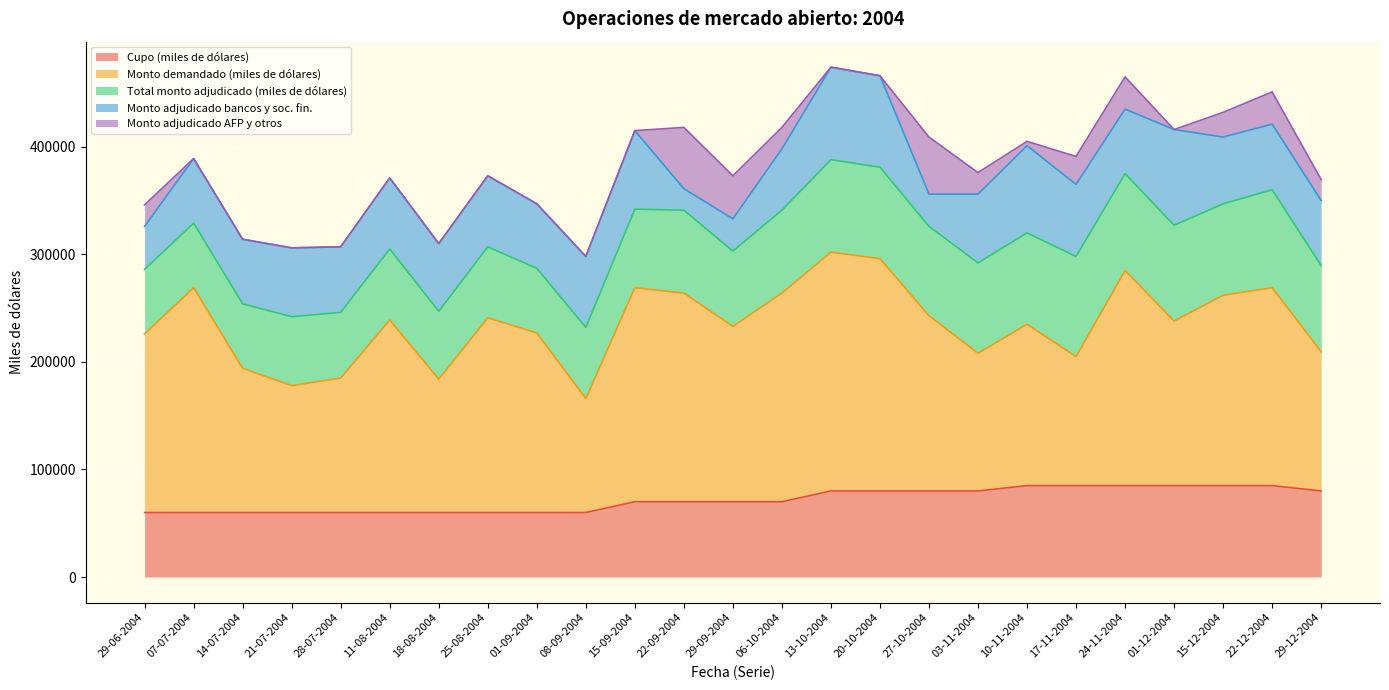

What is the value of the Cupo (miles de dólares) point at the 6th from the left?

60000